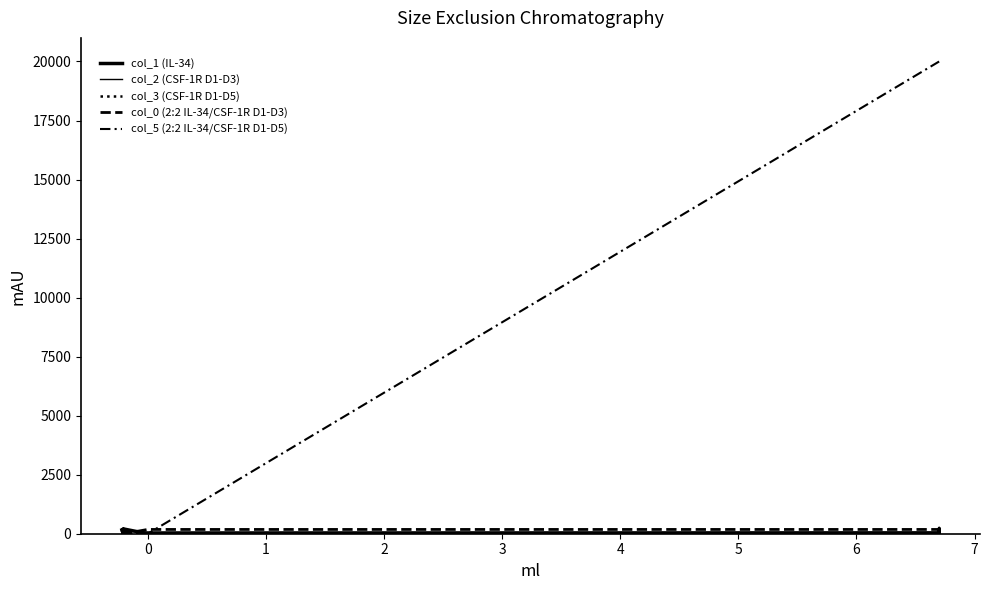

What is the average value of the col_1 (IL-34) series?

162.5